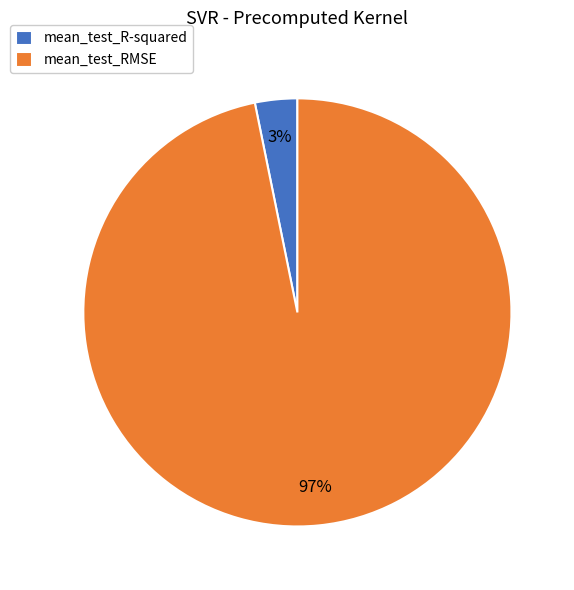

The mean_test_R-squared slice represents 3% of the pie. True or false?

True